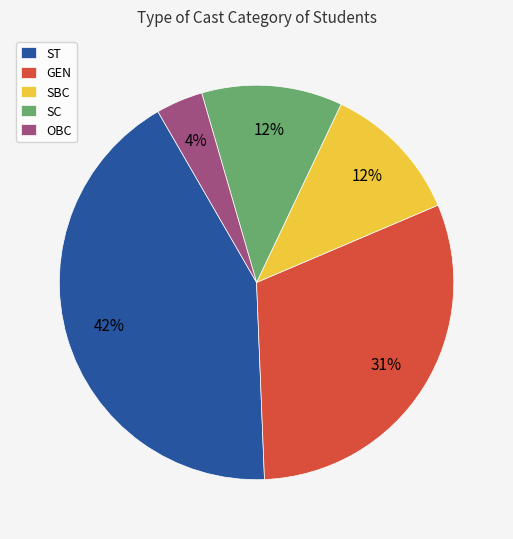

The SC slice represents 4% of the pie. True or false?

False